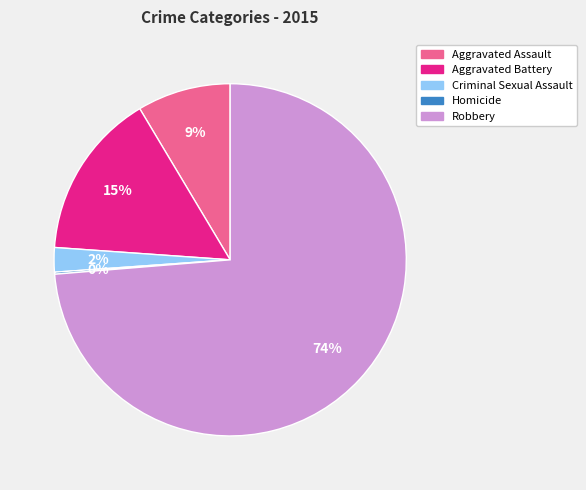

To the nearest percent, what percentage of the pie is Criminal Sexual Assault?

2%